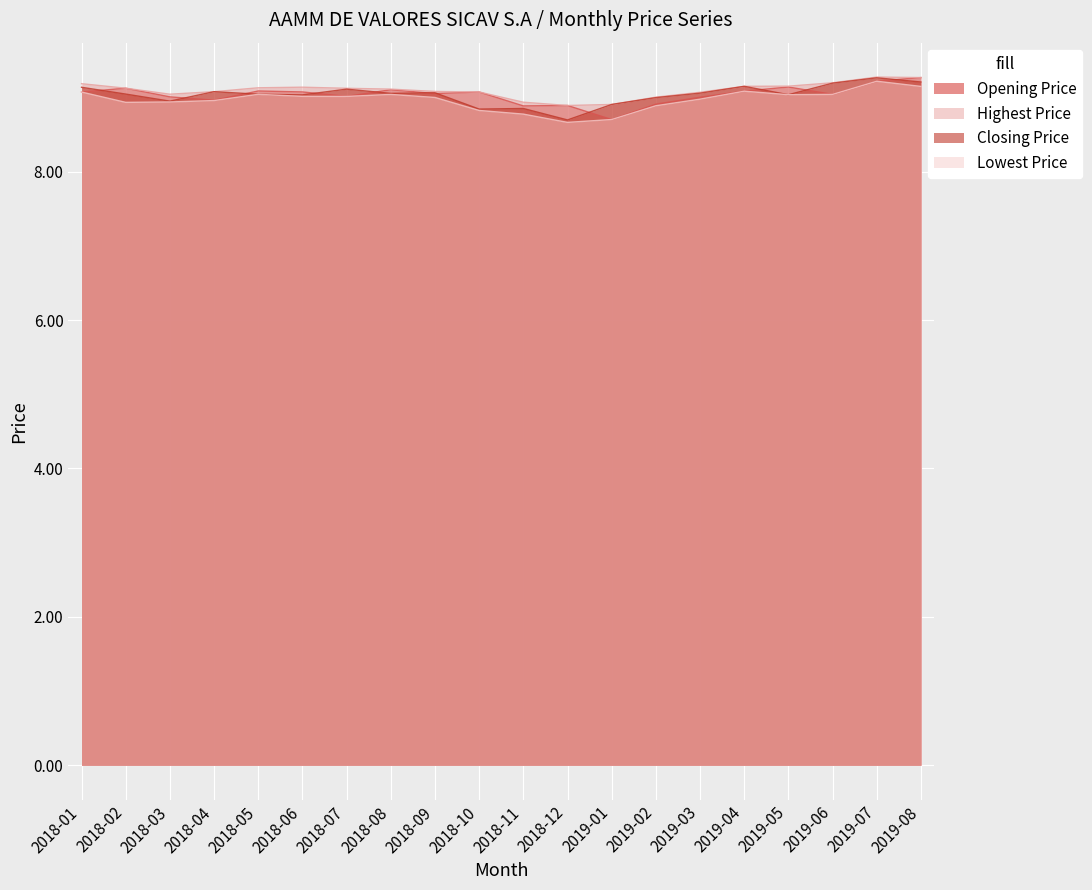

Is it true that Closing Price equals 9.0 at 2018-05?

True